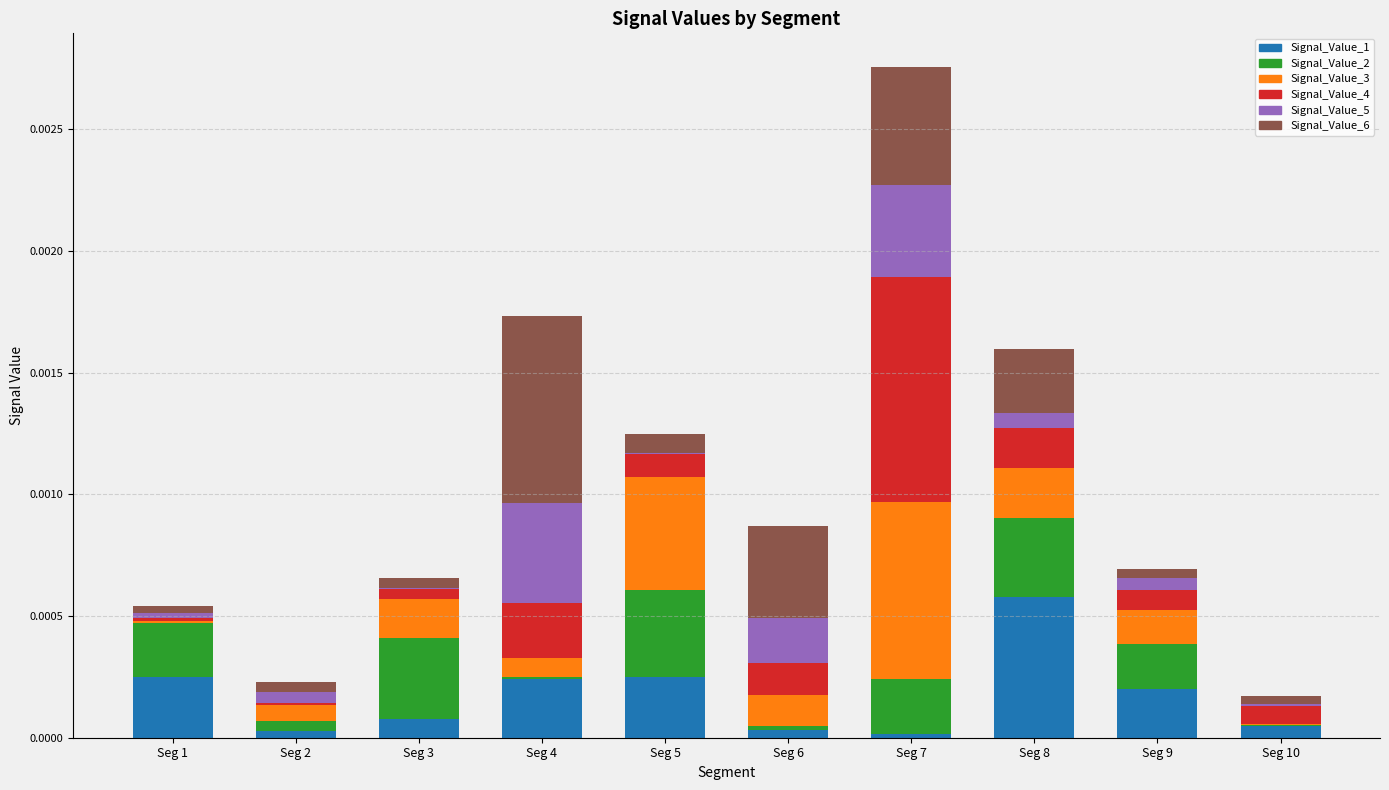

Is it true that Signal_Value_1 equals 0.0 at Seg 7?

True